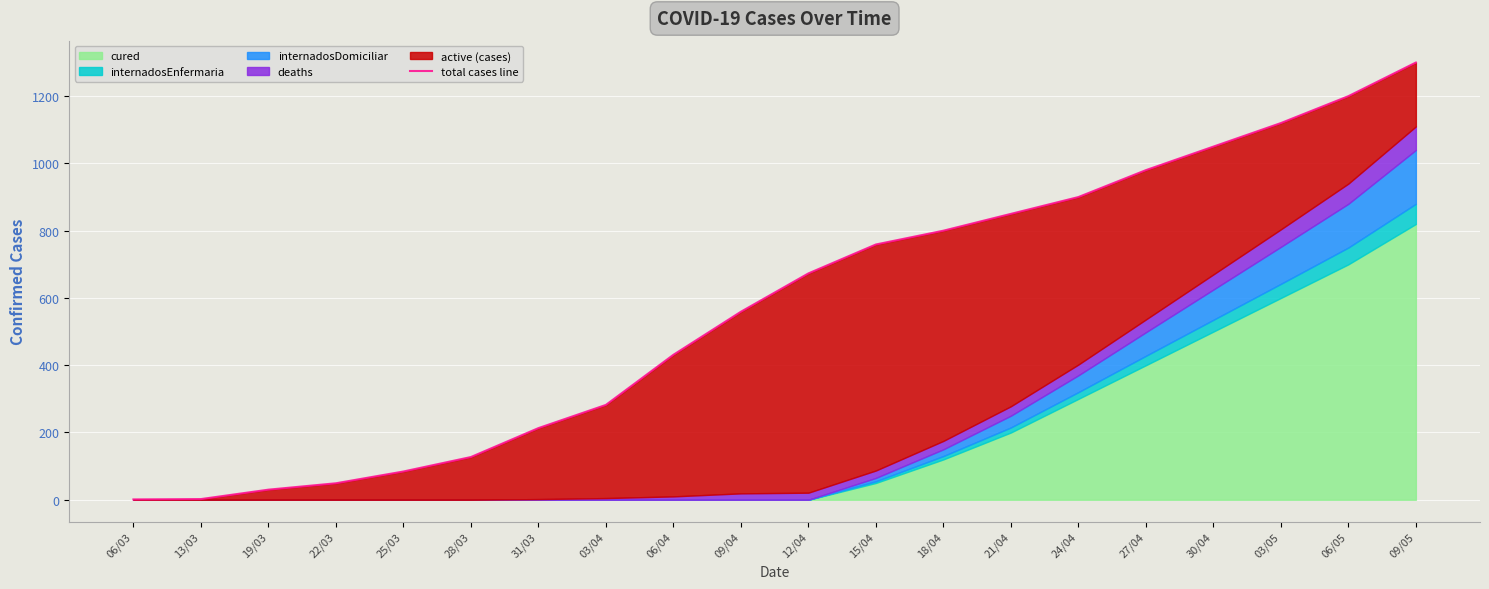

What is the change in value from 25/03 to 06/05?

+1116